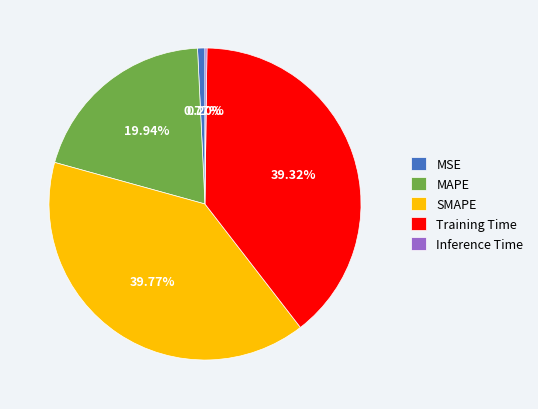

True or false: Training Time accounts for 39% of the total.

True